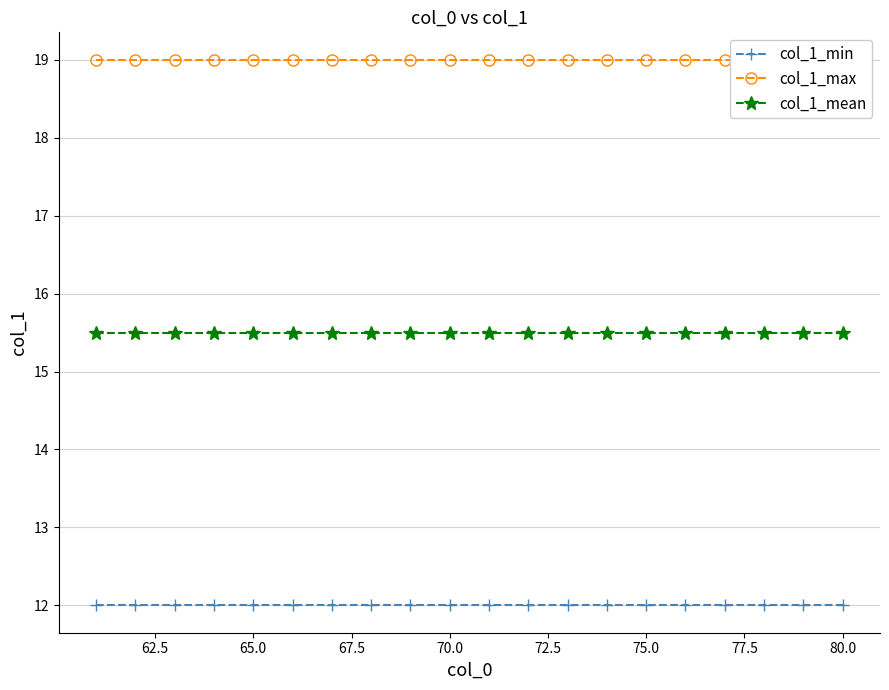

What is the maximum value for col_1_min?

12.0